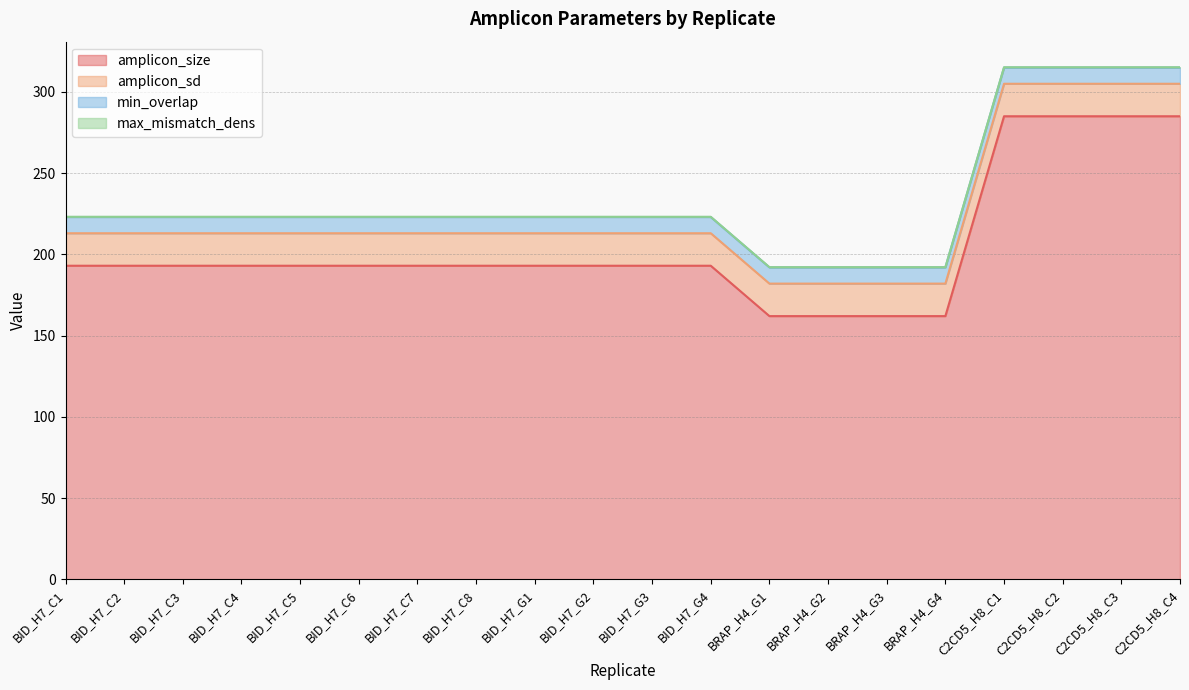

What is the difference between the maximum and minimum values in the amplicon_size series?

123.0